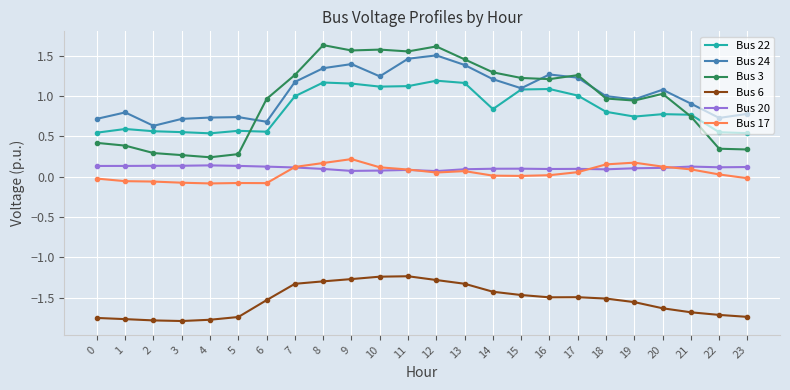

What is the spread (max minus min) of values at 3?

2.5